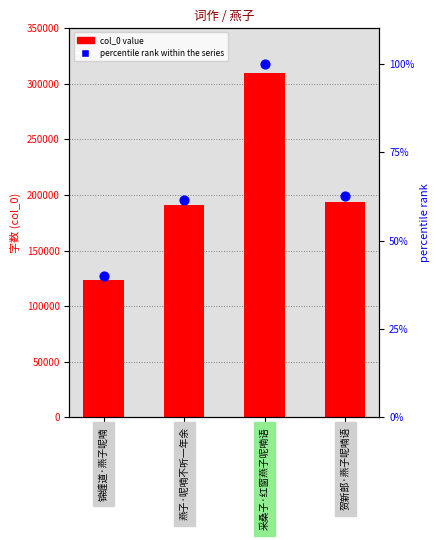

Is the value of col_0 at 采桑子·红窗燕子呢喃语 greater than the value of percentile rank within the series at 锦缠道·燕子呢喃?

Yes